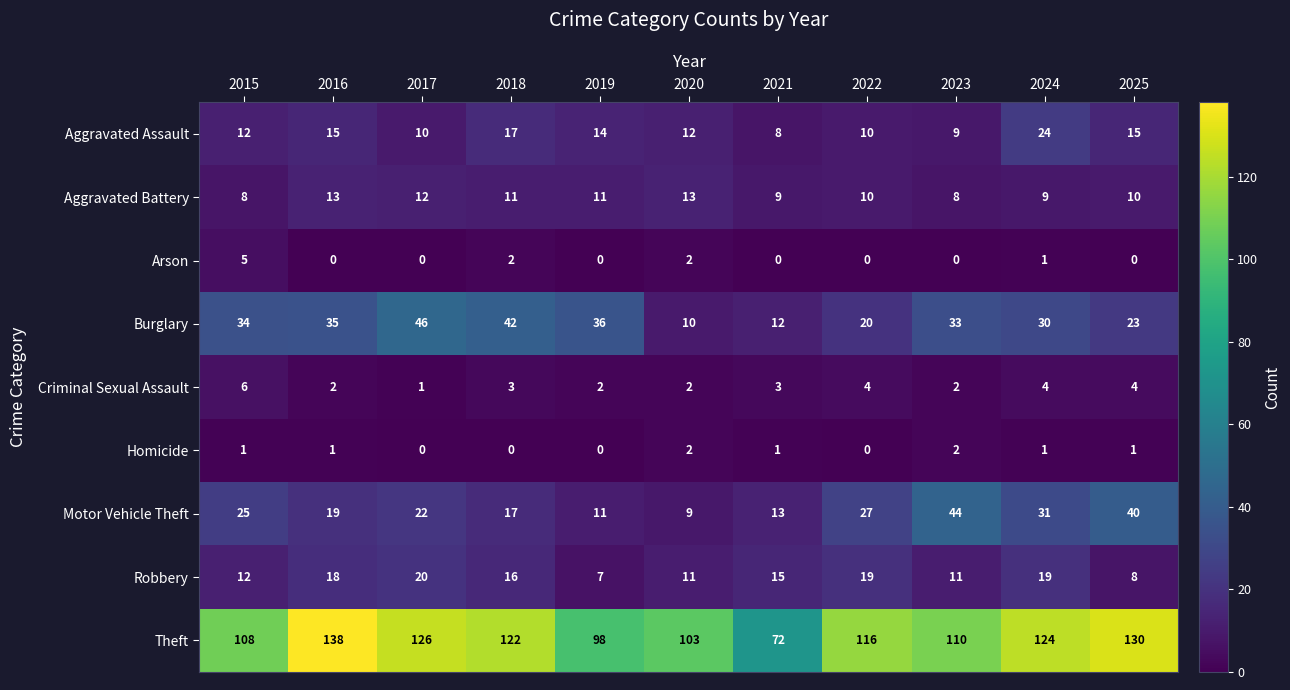

Which series has the largest range (max minus min)?

Theft